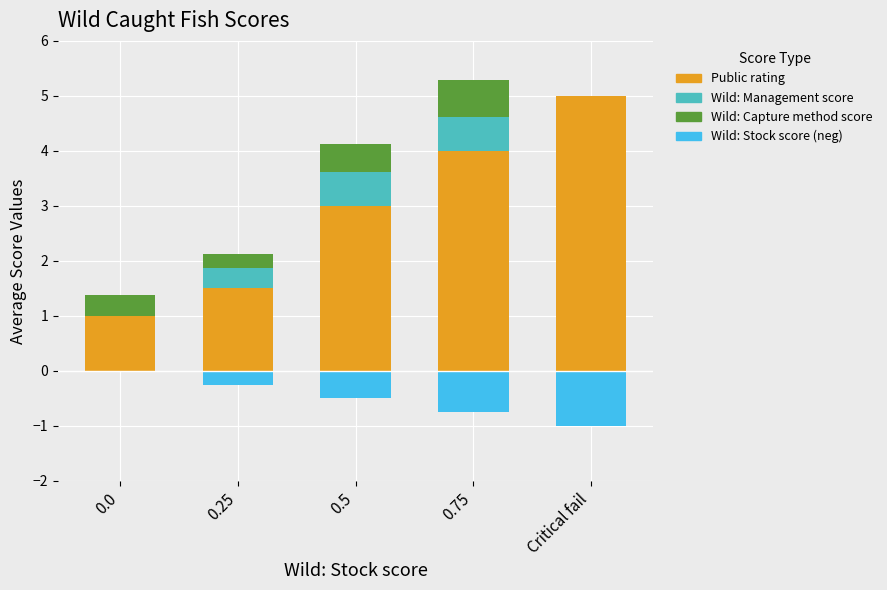

What is the sum of all Wild: Management score values?

1.6